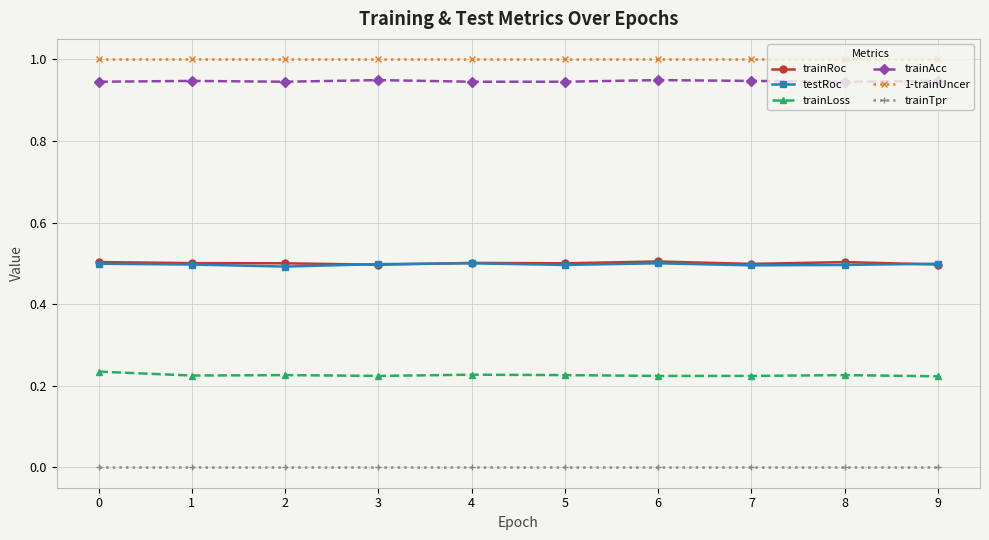

The value of testRoc at 3 is 0.7. True or false?

False